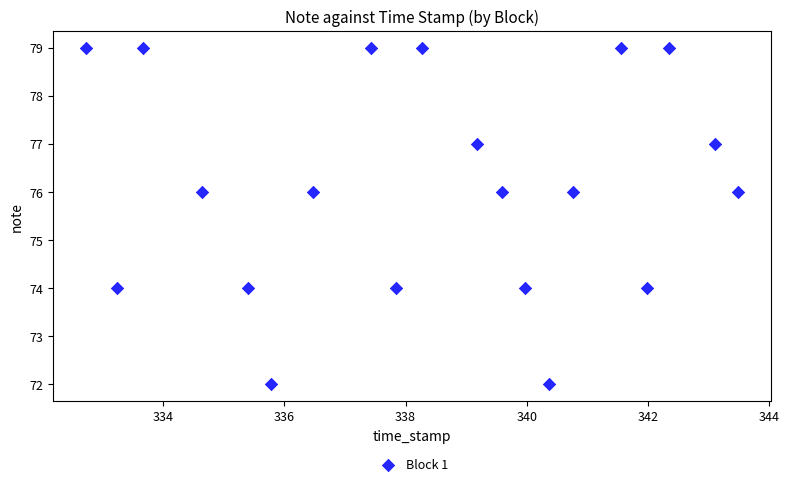

What is the range of Y values (max minus min)?

7